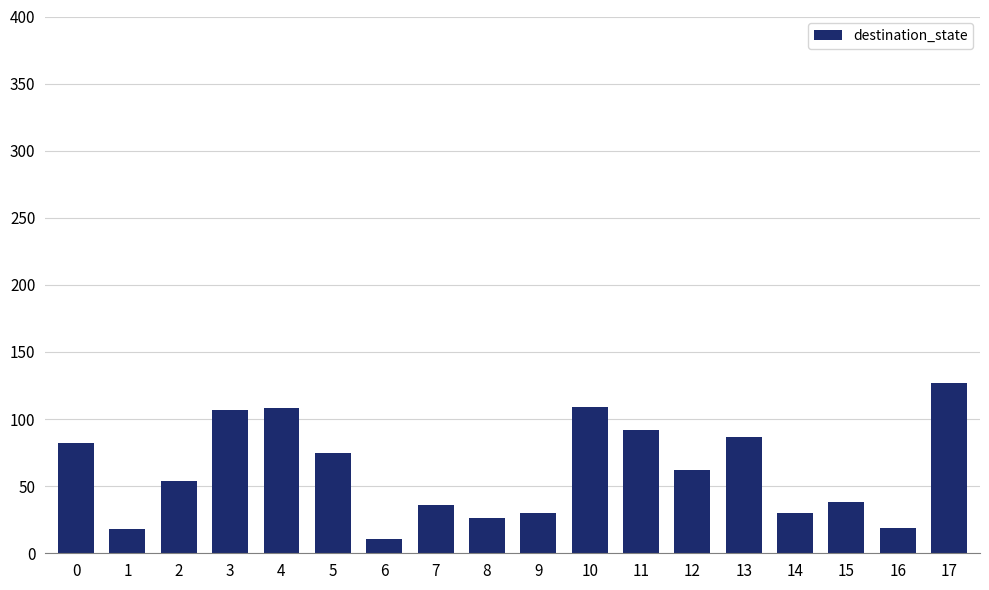

What is the sum of all values?

1111